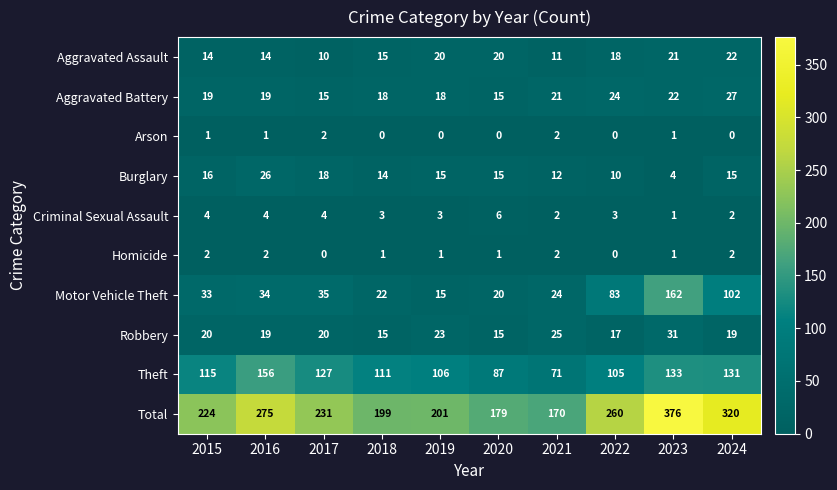

Which series changed the most between 2021 and 2022?

Total